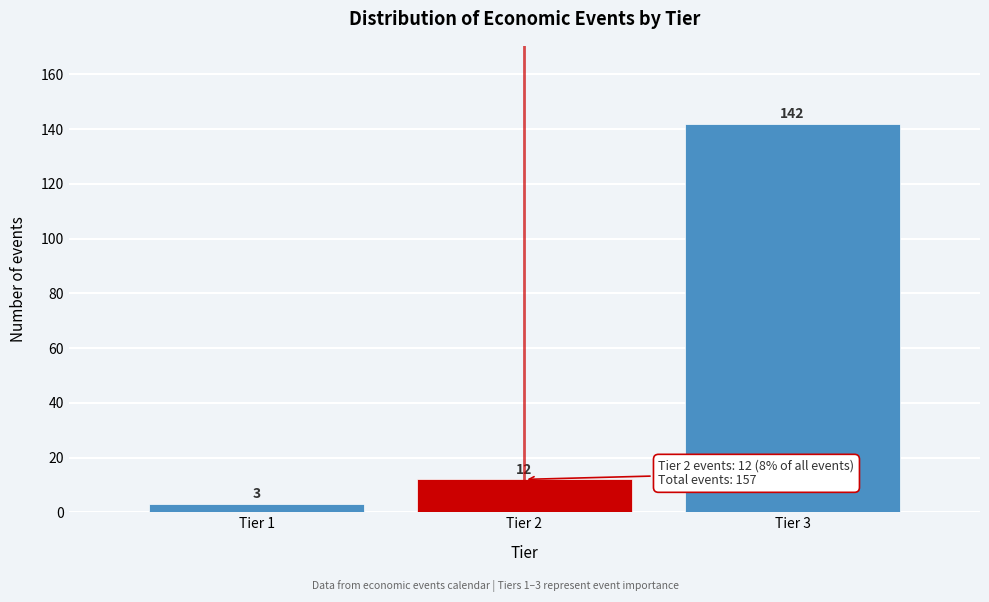

Which range on the x-axis has the tallest bar?

2.5 to 3.5